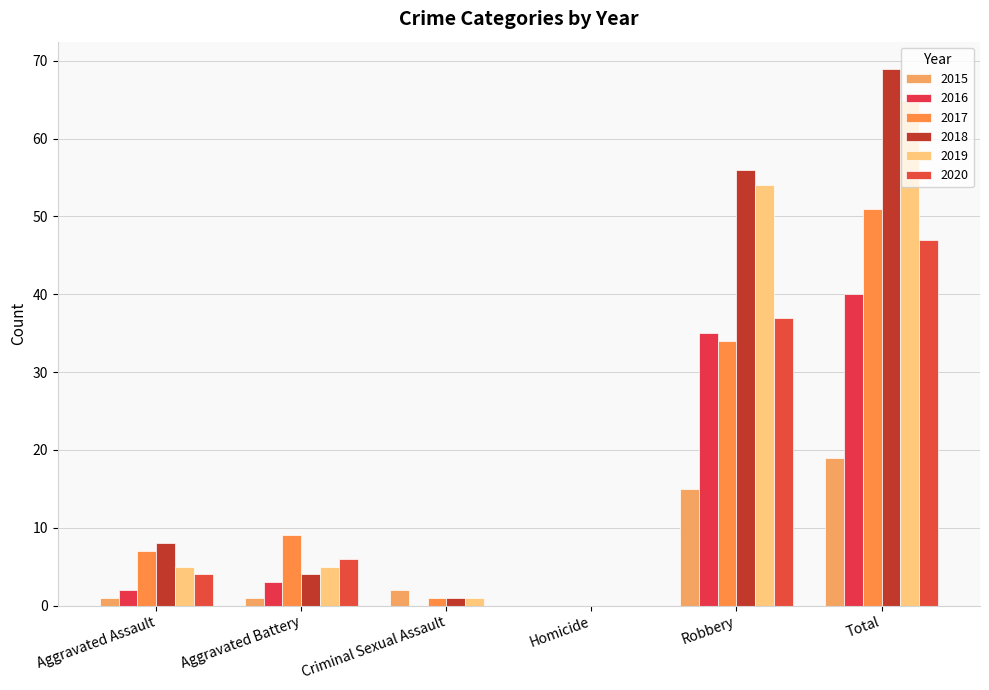

At which category does the chart reach its peak across all series?

Total